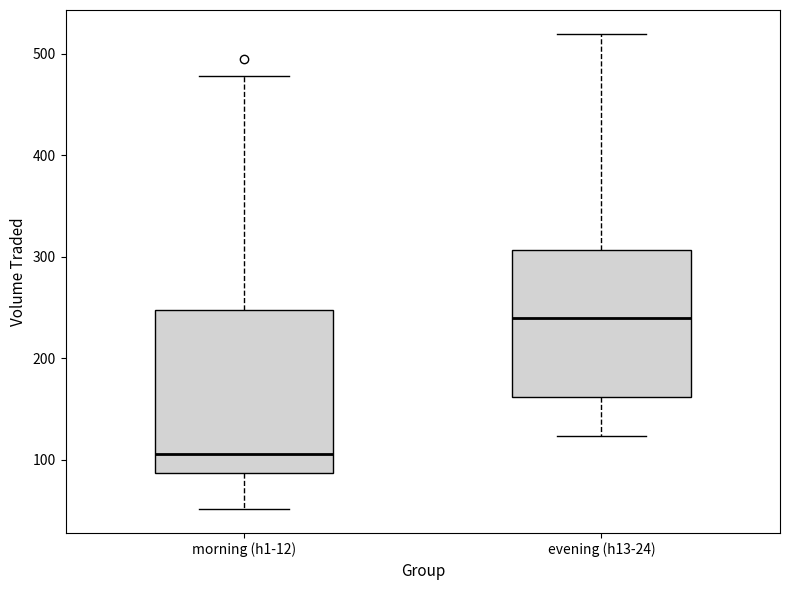

Reading left to right, read every box against the y-axis: the position of its median line, the range the box covers, and the ends of its whiskers. The values are not printed on the chart, so give them approximately, as read against the axis.

morning (h1-12): median 110, box 90 to 250, whiskers 50 to 480
evening (h13-24): median 240, box 160 to 310, whiskers 120 to 520